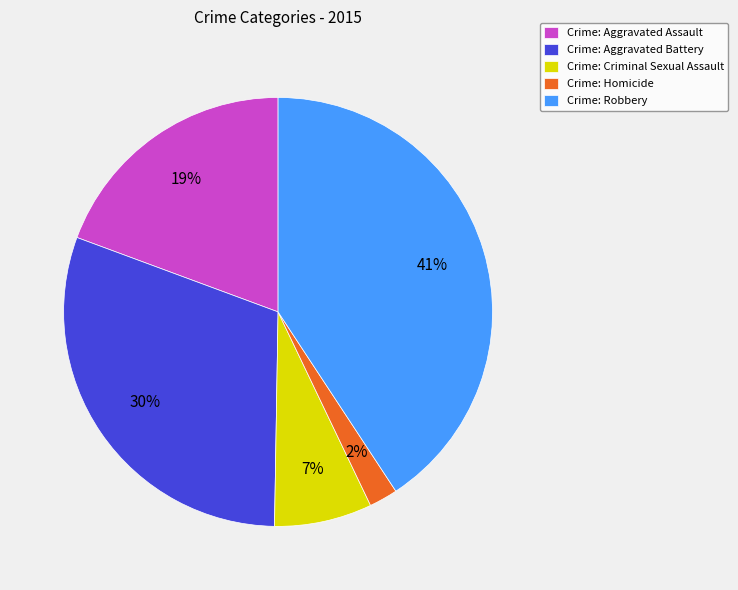

What is the smallest slice in the pie chart?

Crime: Homicide